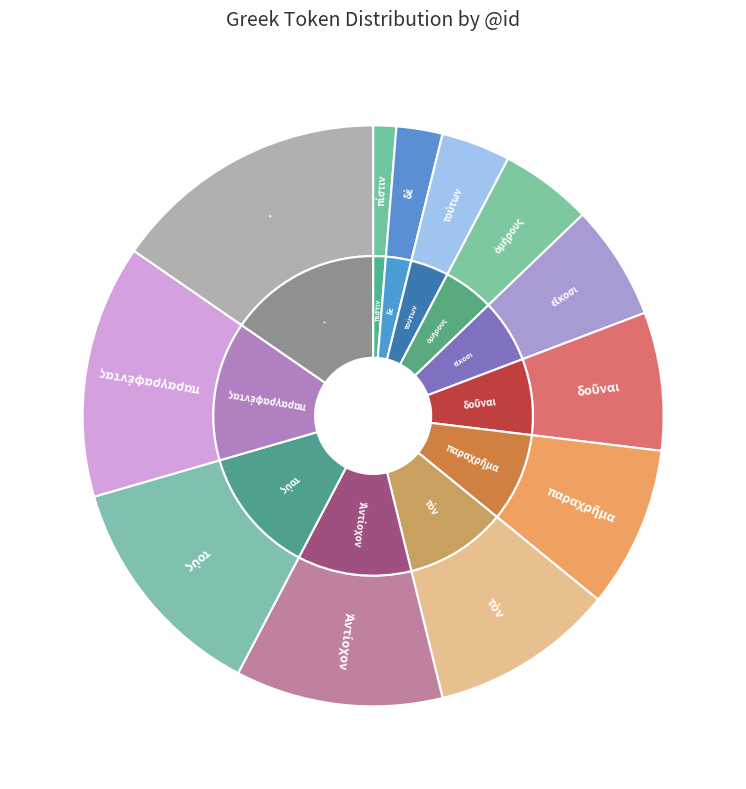

What is the largest slice in the pie chart?

.